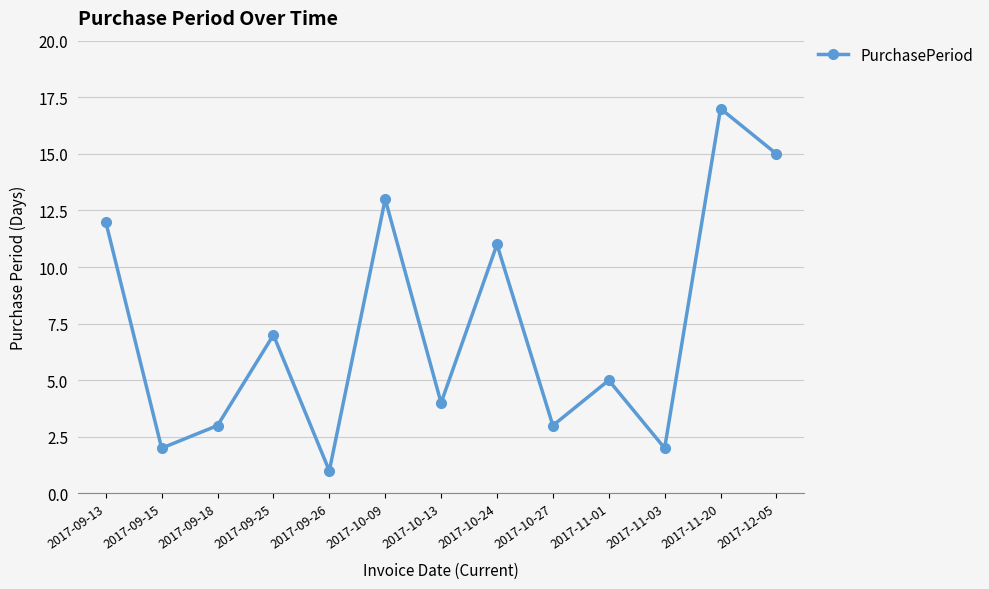

What is the label of the 5th point from the left?

2017-09-26